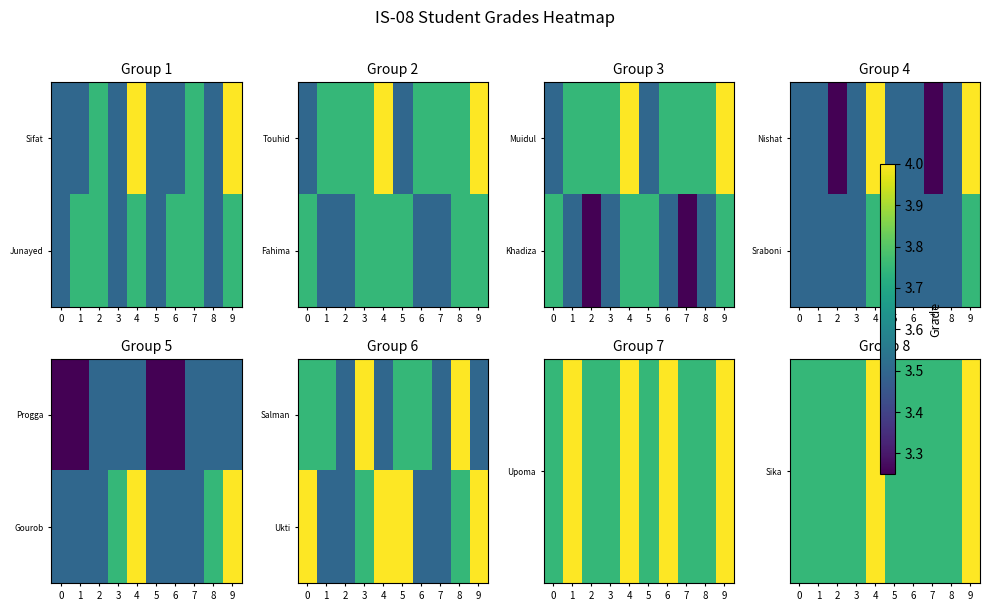

At how many categories does at least one series exceed 3?

10